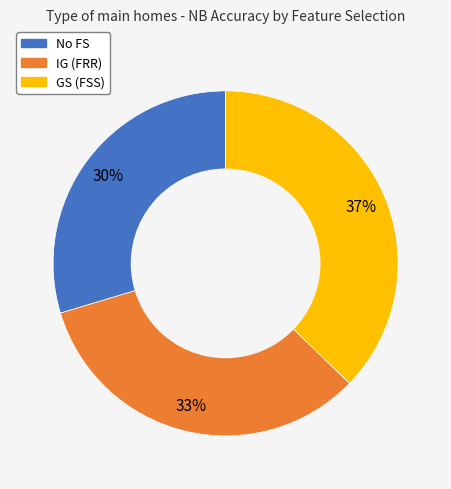

To the nearest percent, what portion does GS (FSS) represent?

37%